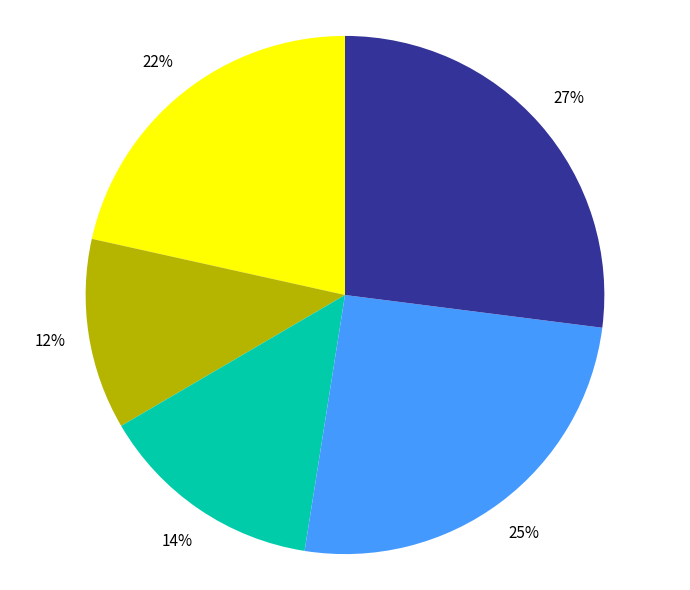

How many slices are in this pie chart?

5